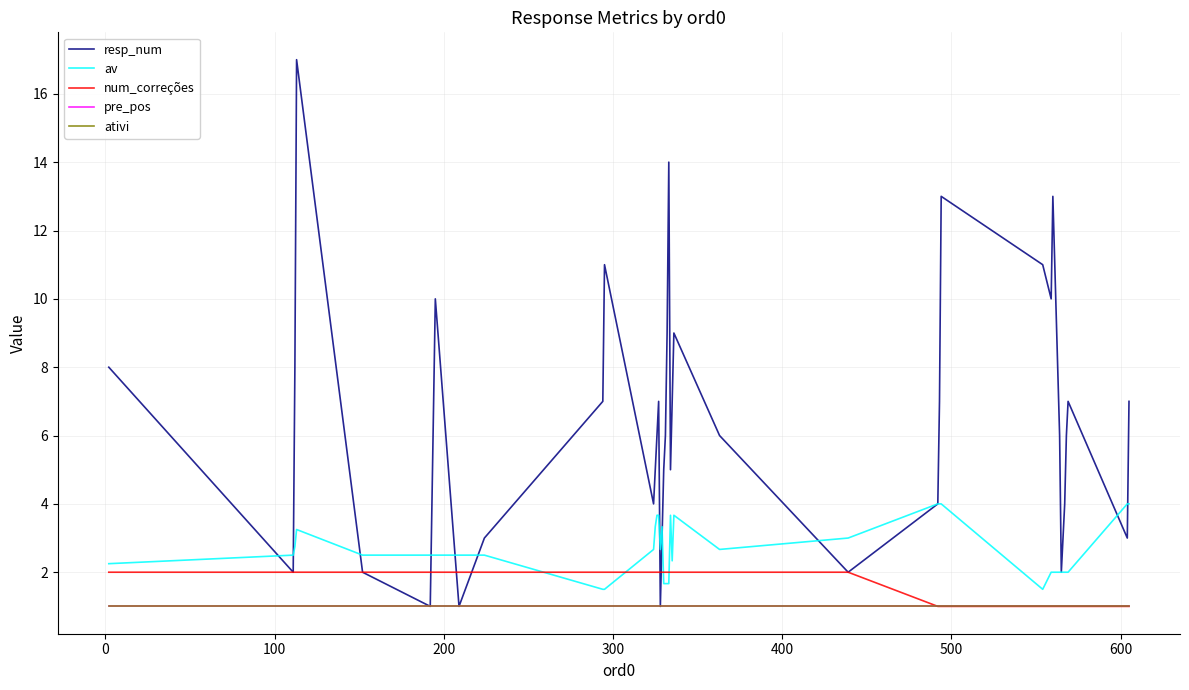

Does the chart display data point markers on the line(s)?

No